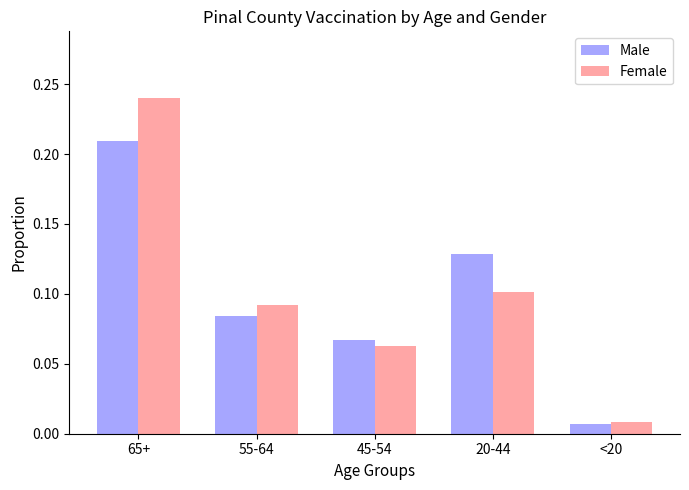

At which label does Female reach its minimum?

<20